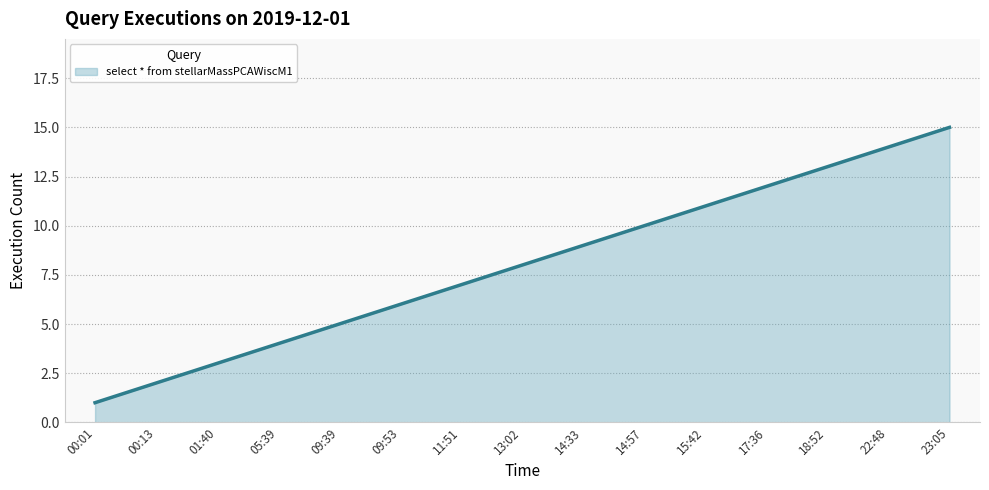

Reading left to right, what are all the values shown in this chart?

1	2	3	4	5	6	7	8	9	10	11	12	13	14	15